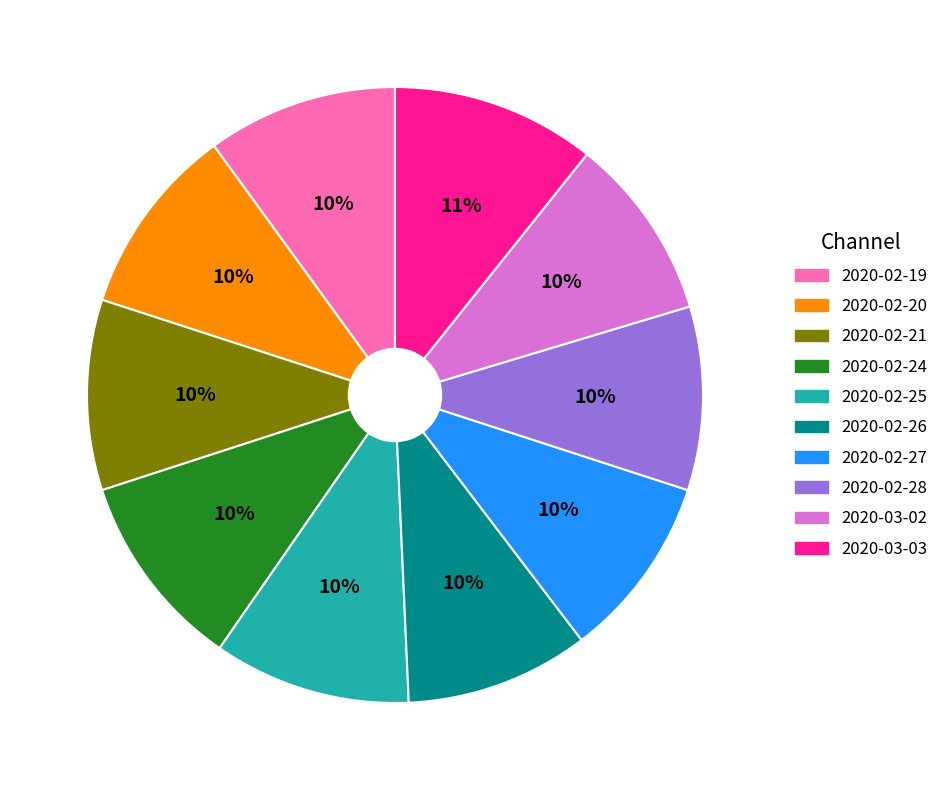

Is the sum of 2020-02-20 and 2020-02-19 greater than half?

No